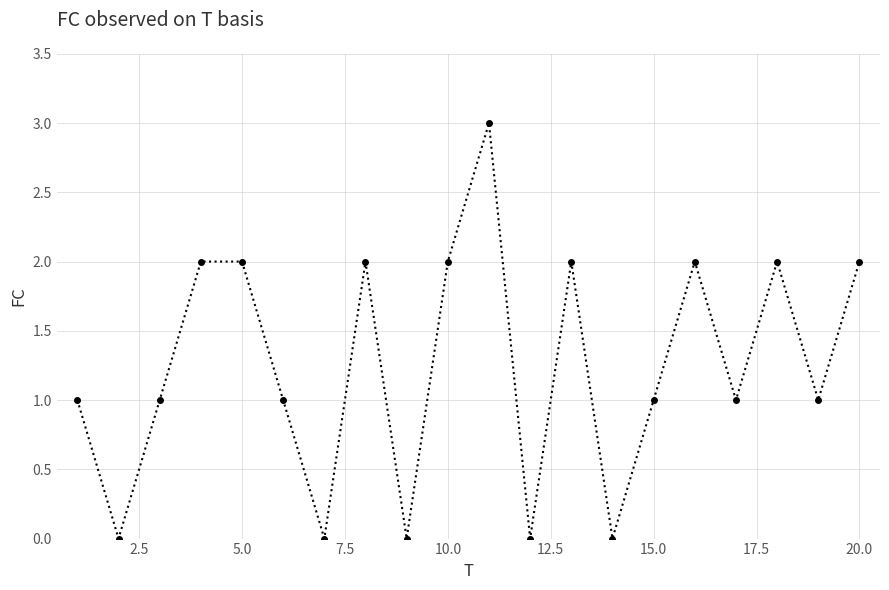

How many points are lower than both their immediate neighbors (excluding endpoints)?

7